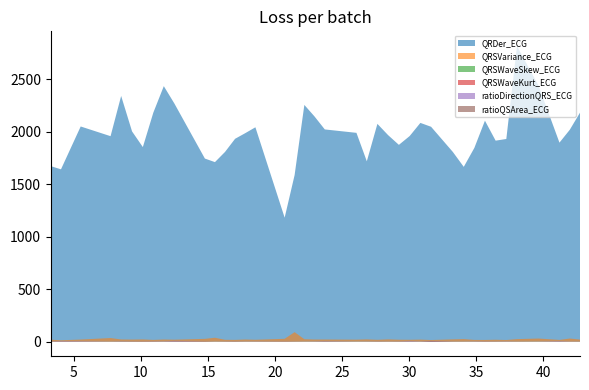

Reading left to right, list all the values displayed in this chart.

QRDer_ECG: 3.2734375=1672.6	4.0390625=1642.3	5.5078125=2050.8	7.734375=1958.3	8.5234375=2341.9	9.3359375=2003.9	10.140625=1854.3	10.921875=2182.8	11.703125=2435.5	12.4921875=2269.6	14.765625=1744.8	15.515625=1711.0	16.265625=1808.0	17.015625=1933.4	17.7734375=1987.1	18.53125=2043.2	20.7109375=1181.1	21.453125=1587.2	22.1796875=2256.4	22.9375=2146.4	23.703125=2022.7	26.0625=1990.2	26.8359375=1718.7	27.625=2075.7	28.421875=1968.4	29.2265625=1875.6	30.03125=1959.7	30.828125=2085.0	31.625=2048.1	33.25=1807.7	34.0625=1665.7	34.8515625=1846.4	35.640625=2106.1	36.4375=1915.7	37.234375=1931.7	38.03125=2817.5	39.6328125=2441.4	41.1953125=1896.7	41.96875=2020.0	42.7265625=2182.4
QRSVariance_ECG: 3.2734375=17.8	4.0390625=11.7	5.5078125=18.8	7.734375=33.0	8.5234375=19.5	9.3359375=18.5	10.140625=19.9	10.921875=15.4	11.703125=19.0	12.4921875=17.3	14.765625=25.3	15.515625=35.7	16.265625=16.4	17.015625=15.5	17.7734375=19.1	18.53125=16.6	20.7109375=25.8	21.453125=89.2	22.1796875=21.9	22.9375=18.9	23.703125=19.0	26.0625=17.6	26.8359375=20.3	27.625=16.1	28.421875=20.4	29.2265625=17.1	30.03125=16.5	30.828125=18.1	31.625=14.2	33.25=20.4	34.0625=22.9	34.8515625=15.2	35.640625=14.9	36.4375=16.8	37.234375=14.3	38.03125=22.8	39.6328125=28.2	41.1953125=15.3	41.96875=28.3	42.7265625=18.6
QRSWaveSkew_ECG: 3.2734375=1.7	4.0390625=1.6	5.5078125=1.6	7.734375=1.7	8.5234375=1.7	9.3359375=1.9	10.140625=2.0	10.921875=2.0	11.703125=1.5	12.4921875=1.6	14.765625=2.1	15.515625=1.5	16.265625=1.8	17.015625=1.9	17.7734375=1.5	18.53125=1.7	20.7109375=2.0	21.453125=1.7	22.1796875=1.6	22.9375=1.6	23.703125=1.5	26.0625=1.4	26.8359375=1.5	27.625=1.9	28.421875=1.7	29.2265625=1.8	30.03125=1.4	30.828125=1.6	31.625=1.7	33.25=1.8	34.0625=1.7	34.8515625=1.6	35.640625=1.9	36.4375=1.9	37.234375=1.5	38.03125=1.8	39.6328125=1.4	41.1953125=1.5	41.96875=1.6	42.7265625=1.7
QRSWaveKurt_ECG: 3.2734375=2.2	4.0390625=2.0	5.5078125=1.4	7.734375=1.9	8.5234375=1.5	9.3359375=2.5	10.140625=3.2	10.921875=2.6	11.703125=1.2	12.4921875=1.6	14.765625=3.3	15.515625=1.3	16.265625=2.4	17.015625=2.6	17.7734375=1.4	18.53125=1.9	20.7109375=3.0	21.453125=2.2	22.1796875=1.3	22.9375=1.3	23.703125=1.1	26.0625=0.9	26.8359375=1.0	27.625=2.4	28.421875=1.9	29.2265625=2.2	30.03125=0.7	30.828125=1.4	31.625=2.0	33.25=1.9	34.0625=1.7	34.8515625=1.4	35.640625=2.6	36.4375=2.2	37.234375=1.4	38.03125=1.9	39.6328125=0.6	41.1953125=1.2	41.96875=2.0	42.7265625=1.8
ratioDirectionQRS_ECG: 3.2734375=0.7	4.0390625=3.8	5.5078125=3.7	7.734375=0.1	8.5234375=2.1	9.3359375=0.3	10.140625=0.1	10.921875=1.3	11.703125=1.8	12.4921875=6.4	14.765625=0.1	15.515625=0.1	16.265625=0.3	17.015625=0.5	17.7734375=0.6	18.53125=0.7	20.7109375=0.1	21.453125=0.0	22.1796875=0.4	22.9375=1.2	23.703125=3.5	26.0625=0.3	26.8359375=1.0	27.625=0.6	28.421875=0.2	29.2265625=0.6	30.03125=5.7	30.828125=0.8	31.625=5.7	33.25=0.2	34.0625=0.2	34.8515625=1.4	35.640625=1.0	36.4375=0.4	37.234375=1.5	38.03125=0.3	39.6328125=0.4	41.1953125=4.3	41.96875=0.1	42.7265625=0.6
ratioQSArea_ECG: 3.2734375=0.6	4.0390625=0.8	5.5078125=0.7	7.734375=0.7	8.5234375=1.4	9.3359375=1.4	10.140625=0.9	10.921875=0.6	11.703125=1.2	12.4921875=1.0	14.765625=1.0	15.515625=1.1	16.265625=0.6	17.015625=1.3	17.7734375=1.2	18.53125=0.9	20.7109375=0.9	21.453125=0.8	22.1796875=0.7	22.9375=0.9	23.703125=2.0	26.0625=1.3	26.8359375=1.2	27.625=0.7	28.421875=0.8	29.2265625=1.1	30.03125=0.7	30.828125=1.0	31.625=4.9	33.25=1.2	34.0625=1.0	34.8515625=1.0	35.640625=0.8	36.4375=0.9	37.234375=0.9	38.03125=0.7	39.6328125=1.5	41.1953125=0.7	41.96875=0.8	42.7265625=1.1